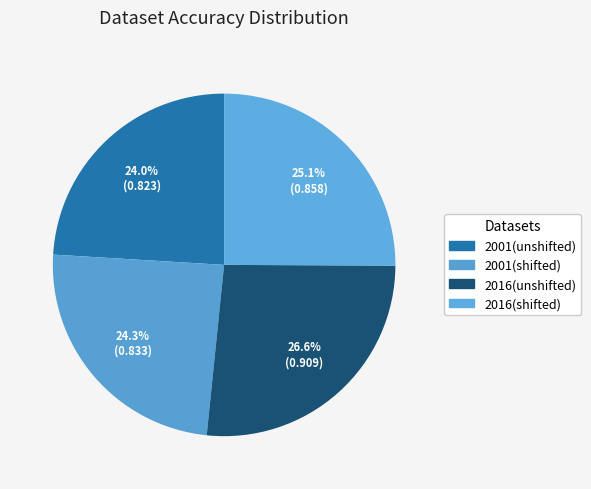

Is the sum of 2016(shifted) and 2001(shifted) greater than half?

No